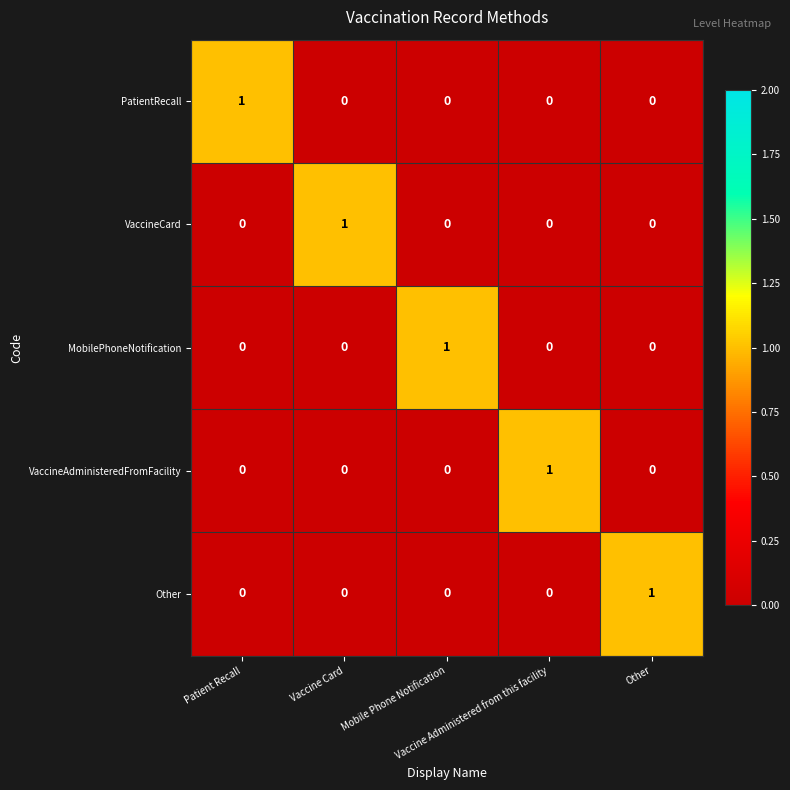

At how many categories does at least one series exceed 0?

5